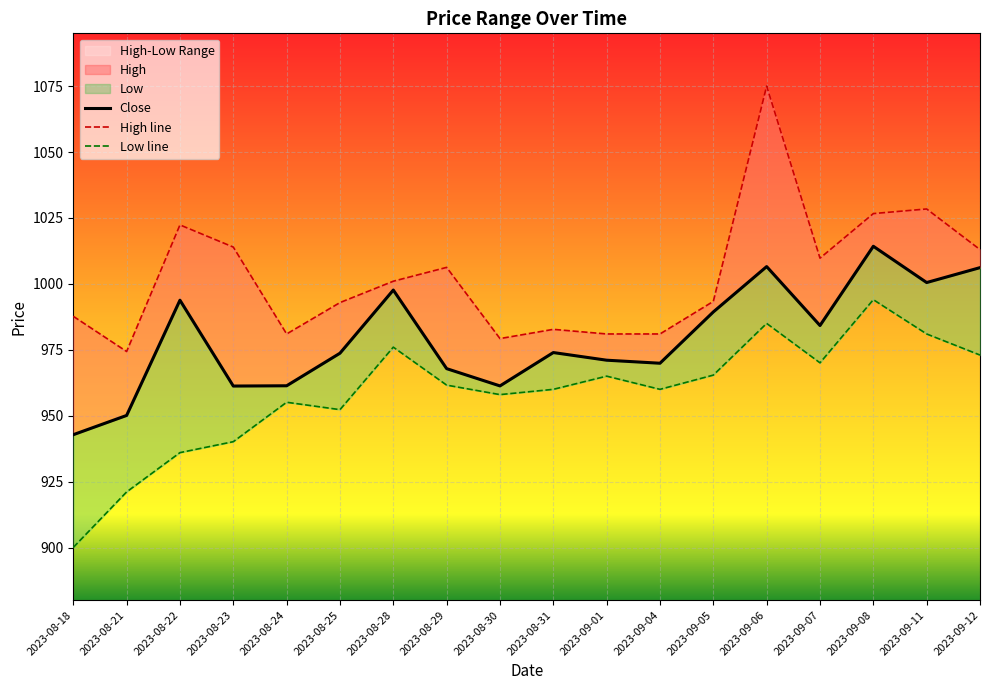

What value does the High series have at 2023-09-05?

993.3